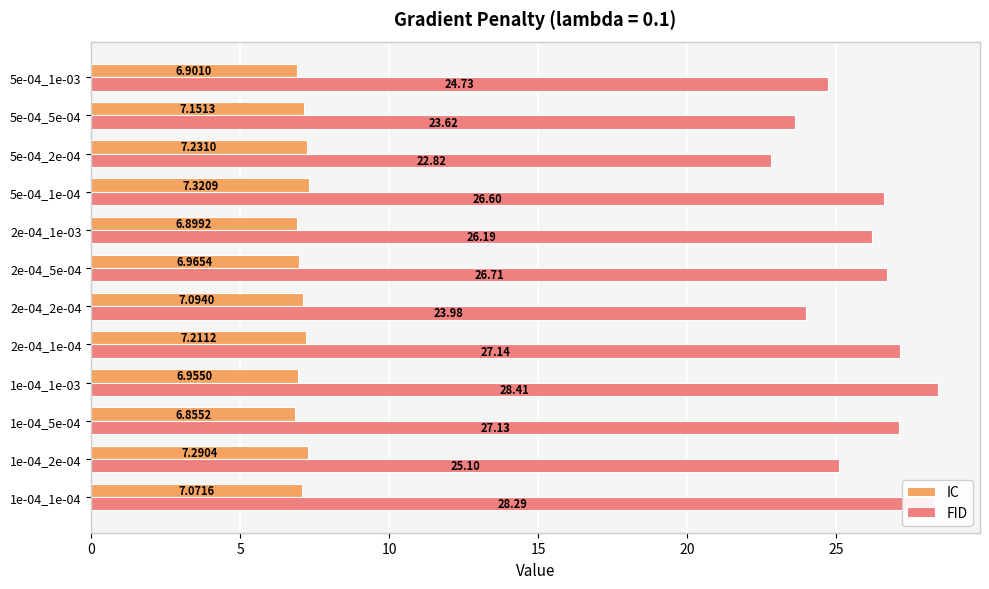

How many distinct data groups are displayed?

2